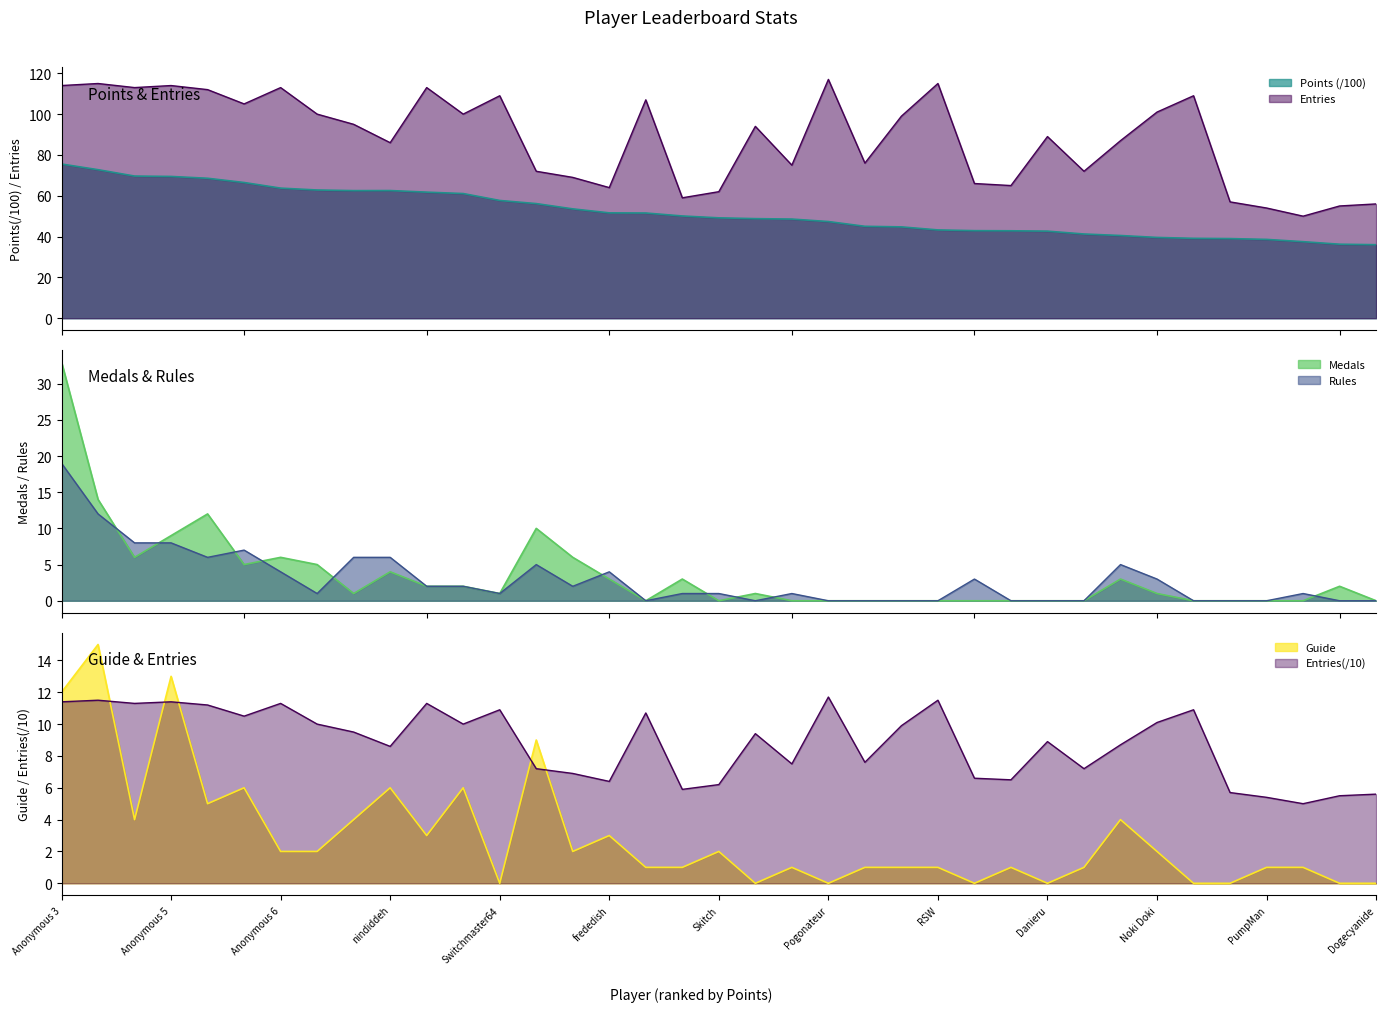

Reading left to right, transcribe all the data shown in this chart.

Points: Anonymous 3=75.5	Anonymous 4=72.8	Jpep=69.7	Anonymous 5=69.5	Fech=68.6	lumardy=66.5	Anonymous 6=63.7	FoundYourGun=62.8	AverageTrey=62.5	nindiddeh=62.5	Despin=61.8	Rimato13=61.1	Switchmaster64=57.7	Weegee=56.2	Jer=53.6	frededish=51.6	Larvitar=51.5	Urbani=50.1	Skitch=49.2	Pancakez=48.8	JJsrl=48.6	Pogonateur=47.4	shoutplenty=45.0	essbee=44.8	RSW=43.3	Anonymous 10=42.9	Inkstar=42.8	Danieru=42.7	Reed=41.3	SidedWilliams=40.5	Noki Doki=39.6	peaches=39.1	Torcnein=39.0	PumpMan=38.6	Kaffelon=37.5	froidtofu=36.3	Dogecyanide=36.0
Medals: Anonymous 3=33.0	Anonymous 4=14.0	Jpep=6.0	Anonymous 5=9.0	Fech=12.0	lumardy=5.0	Anonymous 6=6.0	FoundYourGun=5.0	AverageTrey=1.0	nindiddeh=4.0	Despin=2.0	Rimato13=2.0	Switchmaster64=1.0	Weegee=10.0	Jer=6.0	frededish=3.0	Larvitar=0.0	Urbani=3.0	Skitch=0.0	Pancakez=1.0	JJsrl=0.0	Pogonateur=0.0	shoutplenty=0.0	essbee=0.0	RSW=0.0	Anonymous 10=0.0	Inkstar=0.0	Danieru=0.0	Reed=0.0	SidedWilliams=3.0	Noki Doki=1.0	peaches=0.0	Torcnein=0.0	PumpMan=0.0	Kaffelon=0.0	froidtofu=2.0	Dogecyanide=0.0
Rules: Anonymous 3=19.0	Anonymous 4=12.0	Jpep=8.0	Anonymous 5=8.0	Fech=6.0	lumardy=7.0	Anonymous 6=4.0	FoundYourGun=1.0	AverageTrey=6.0	nindiddeh=6.0	Despin=2.0	Rimato13=2.0	Switchmaster64=1.0	Weegee=5.0	Jer=2.0	frededish=4.0	Larvitar=0.0	Urbani=1.0	Skitch=1.0	Pancakez=0.0	JJsrl=1.0	Pogonateur=0.0	shoutplenty=0.0	essbee=0.0	RSW=0.0	Anonymous 10=3.0	Inkstar=0.0	Danieru=0.0	Reed=0.0	SidedWilliams=5.0	Noki Doki=3.0	peaches=0.0	Torcnein=0.0	PumpMan=0.0	Kaffelon=1.0	froidtofu=0.0	Dogecyanide=0.0
Guide: Anonymous 3=12.0	Anonymous 4=15.0	Jpep=4.0	Anonymous 5=13.0	Fech=5.0	lumardy=6.0	Anonymous 6=2.0	FoundYourGun=2.0	AverageTrey=4.0	nindiddeh=6.0	Despin=3.0	Rimato13=6.0	Switchmaster64=0.0	Weegee=9.0	Jer=2.0	frededish=3.0	Larvitar=1.0	Urbani=1.0	Skitch=2.0	Pancakez=0.0	JJsrl=1.0	Pogonateur=0.0	shoutplenty=1.0	essbee=1.0	RSW=1.0	Anonymous 10=0.0	Inkstar=1.0	Danieru=0.0	Reed=1.0	SidedWilliams=4.0	Noki Doki=2.0	peaches=0.0	Torcnein=0.0	PumpMan=1.0	Kaffelon=1.0	froidtofu=0.0	Dogecyanide=0.0
Entries: Anonymous 3=114.0	Anonymous 4=115.0	Jpep=113.0	Anonymous 5=114.0	Fech=112.0	lumardy=105.0	Anonymous 6=113.0	FoundYourGun=100.0	AverageTrey=95.0	nindiddeh=86.0	Despin=113.0	Rimato13=100.0	Switchmaster64=109.0	Weegee=72.0	Jer=69.0	frededish=64.0	Larvitar=107.0	Urbani=59.0	Skitch=62.0	Pancakez=94.0	JJsrl=75.0	Pogonateur=117.0	shoutplenty=76.0	essbee=99.0	RSW=115.0	Anonymous 10=66.0	Inkstar=65.0	Danieru=89.0	Reed=72.0	SidedWilliams=87.0	Noki Doki=101.0	peaches=109.0	Torcnein=57.0	PumpMan=54.0	Kaffelon=50.0	froidtofu=55.0	Dogecyanide=56.0